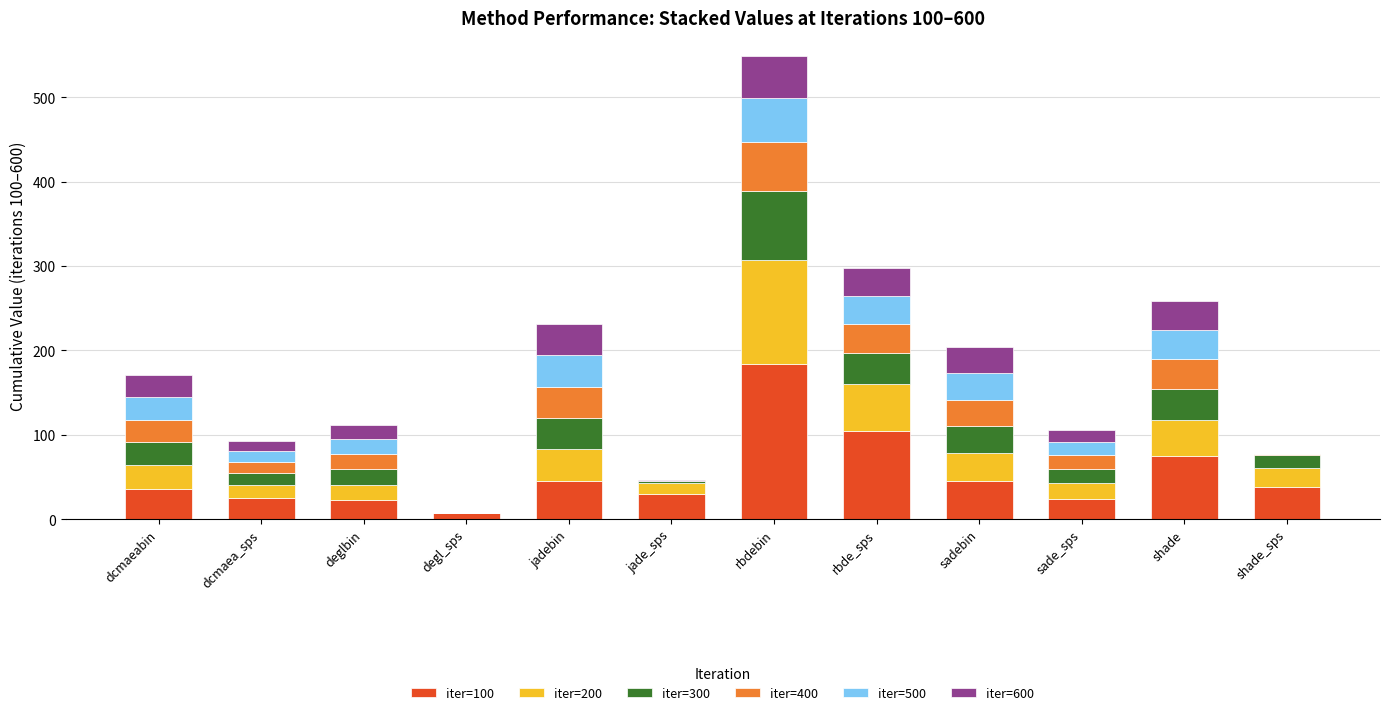

At which label does iter=100 reach its peak?

rbdebin